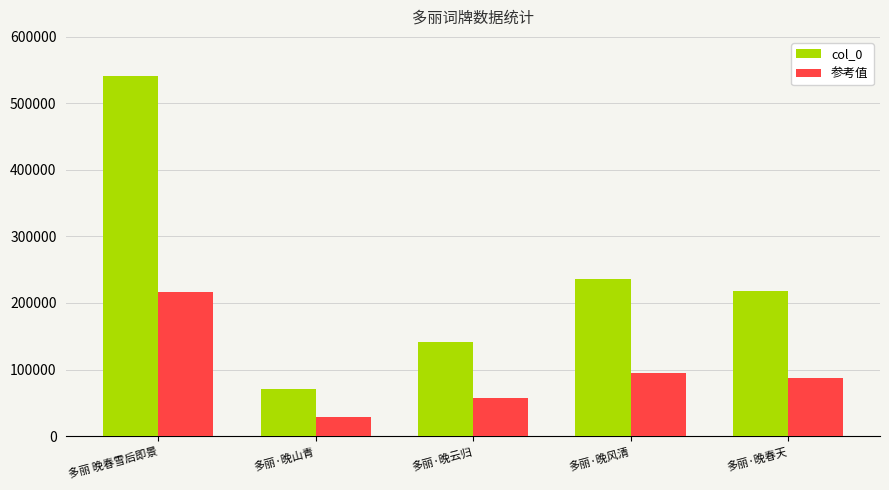

What is the label of the 5th bar from the left?

多丽·晚春天